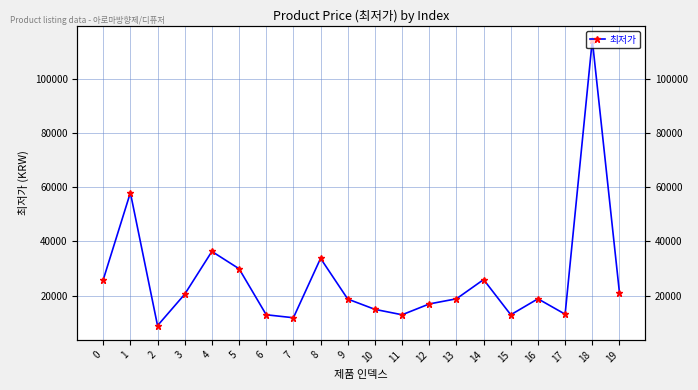

How many interior local valleys (lower than both neighbors) does the data have?

5